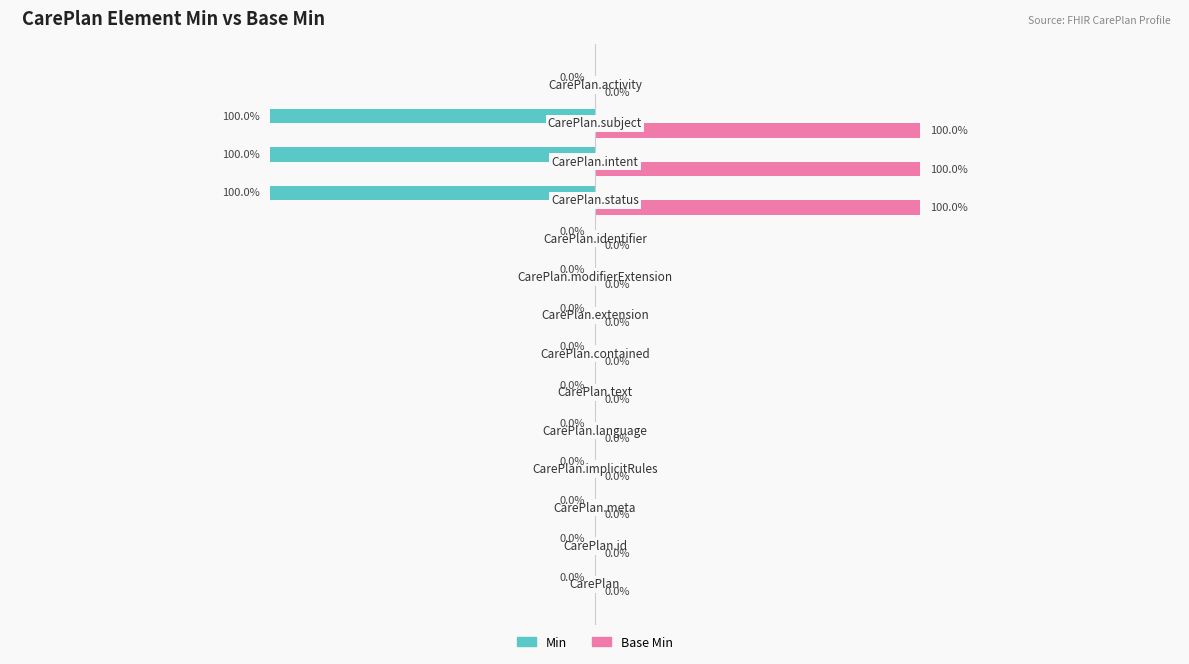

Which series has the largest total across all categories?

Base Min